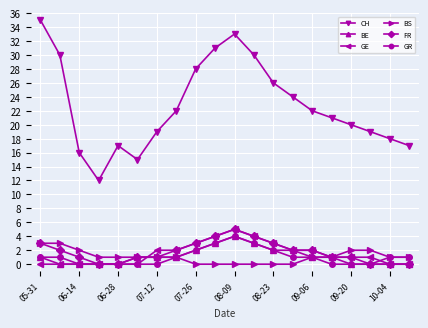

True or false: GR and CH cross at least once.

False